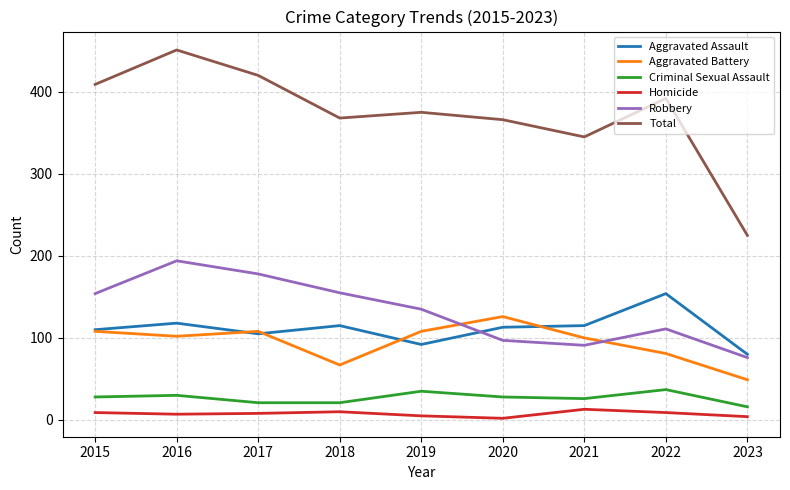

True or false: Aggravated Battery and Total cross at least once.

False